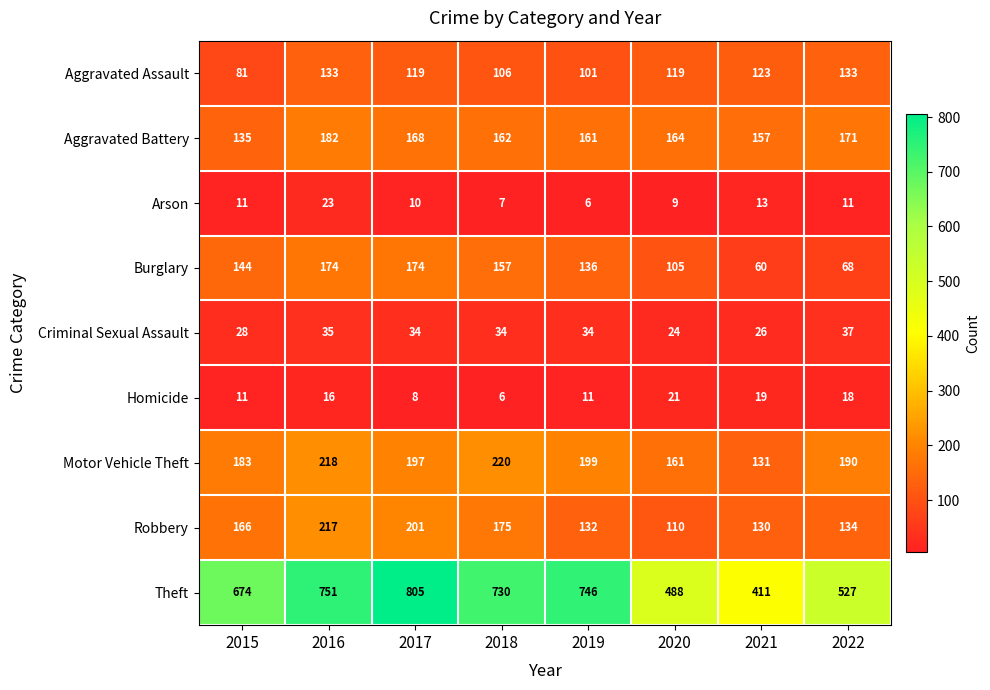

True or false: Arson has a value of 1 at 2019.

False